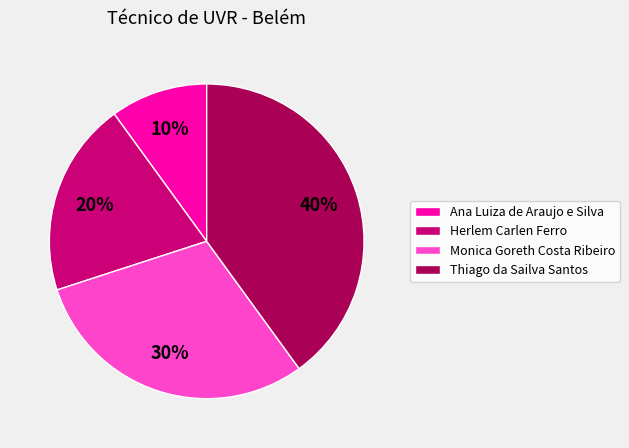

To the nearest percent, what percentage of the pie is Herlem Carlen Ferro?

20%